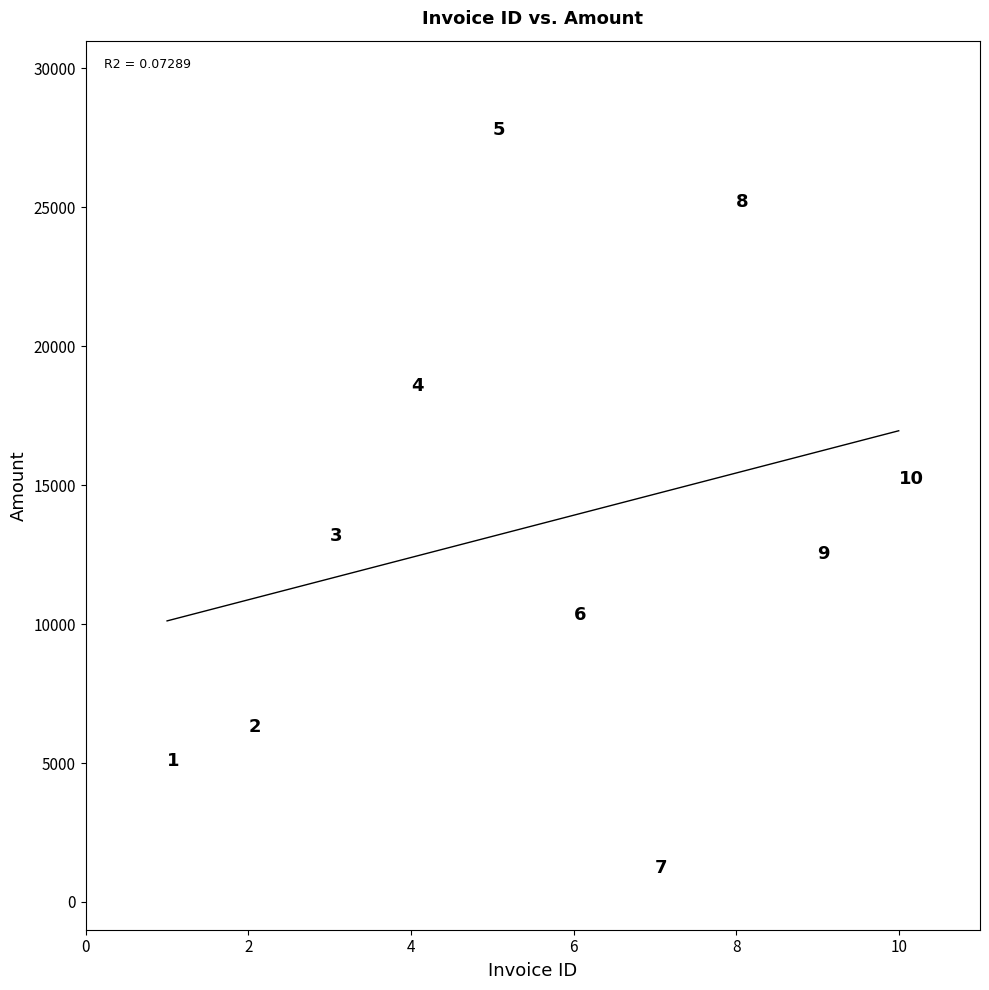

What Y value in the scatter plot is closest to 14491?

15230.0